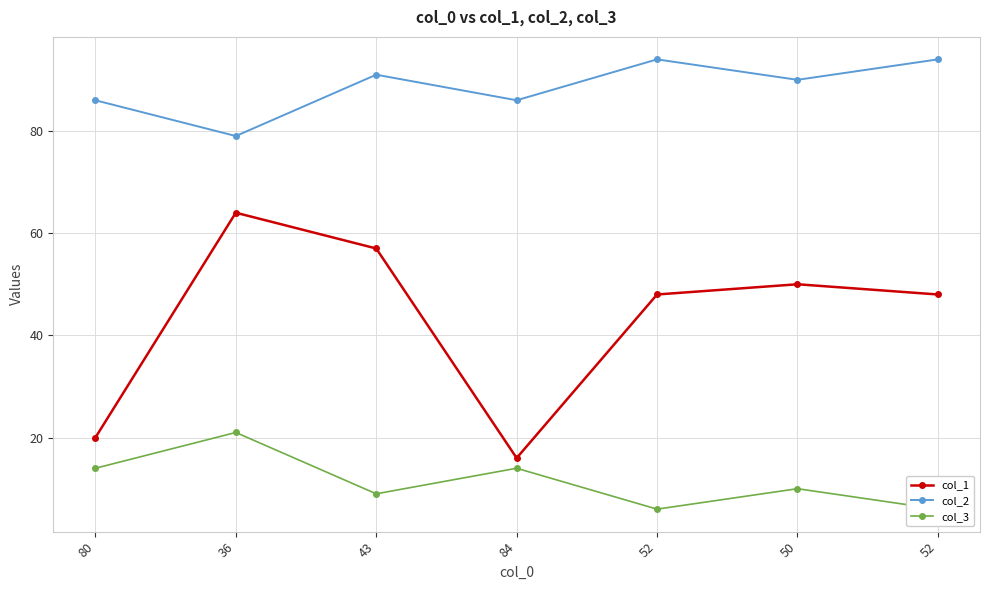

How many values in the col_3 series are below 10?

3